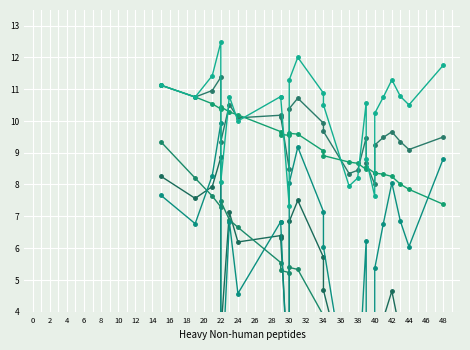

Which has a higher value, 22 or 44?

22